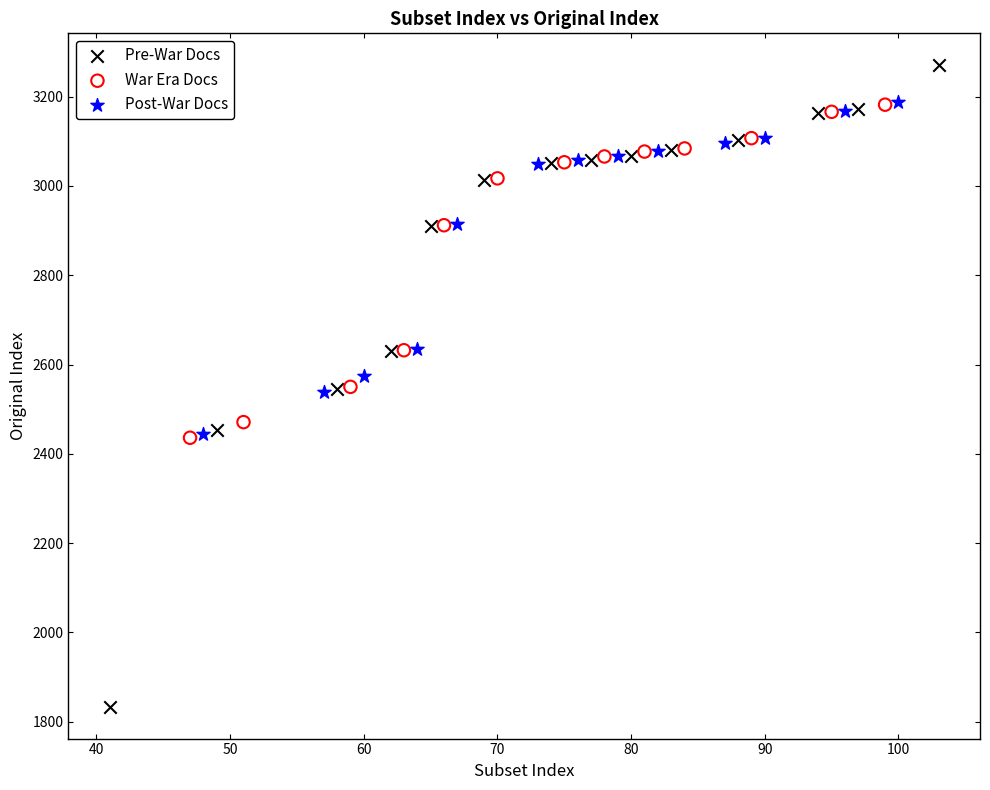

Which series contains the highest Y value?

Pre-War Docs